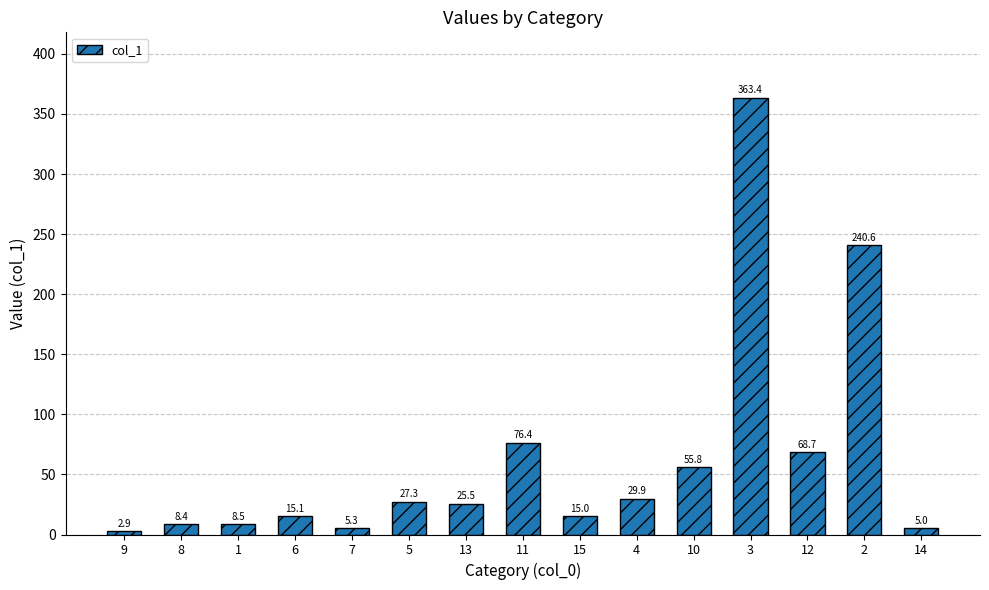

What is the label of the 2nd bar from the right?

2